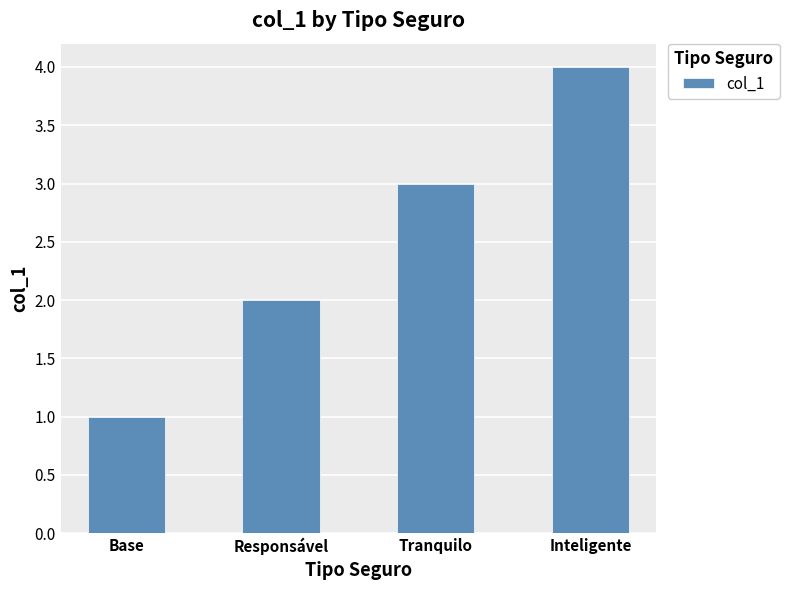

Reading left to right, transcribe all the data shown in this chart.

Base=1	Responsável=2	Tranquilo=3	Inteligente=4